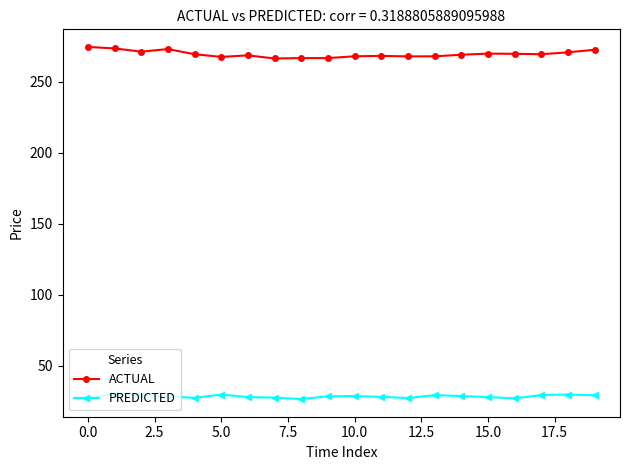

Count the number of data series in this chart.

2